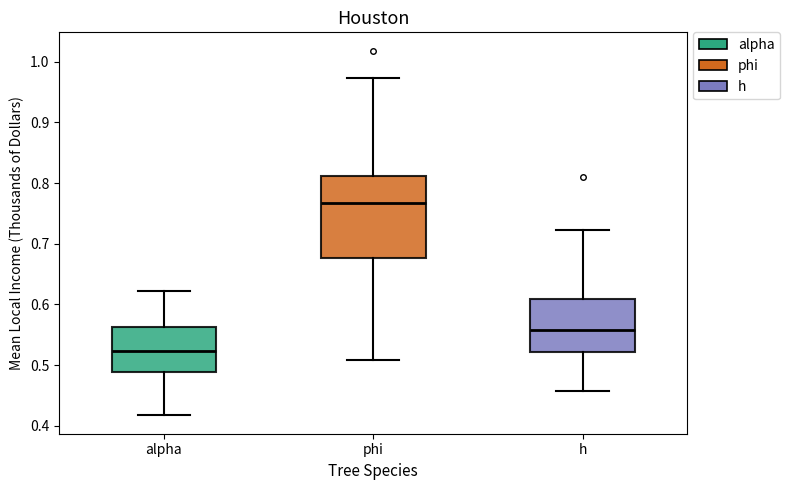

Reading left to right, read every box against the y-axis: the position of its median line, the range the box covers, and the ends of its whiskers. The values are not printed on the chart, so give them approximately, as read against the axis.

alpha: median 0.52, box 0.49 to 0.56, whiskers 0.42 to 0.62
phi: median 0.77, box 0.68 to 0.81, whiskers 0.51 to 0.97
h: median 0.56, box 0.52 to 0.61, whiskers 0.46 to 0.72